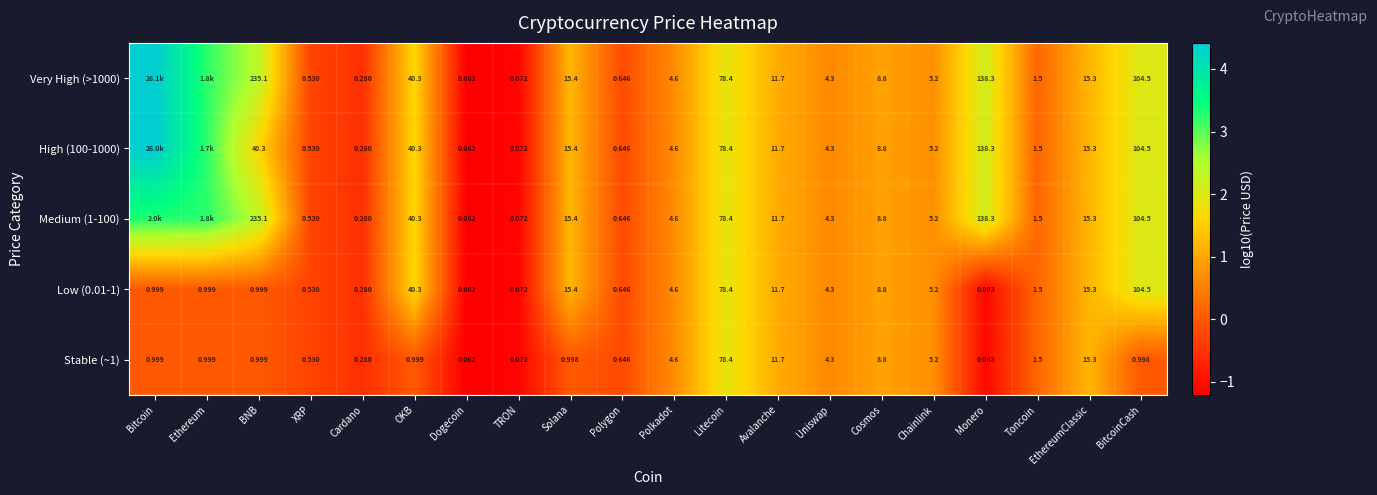

Is the value of Stable (~1) at Uniswap greater than the value of Very High (>1000) at Monero?

No